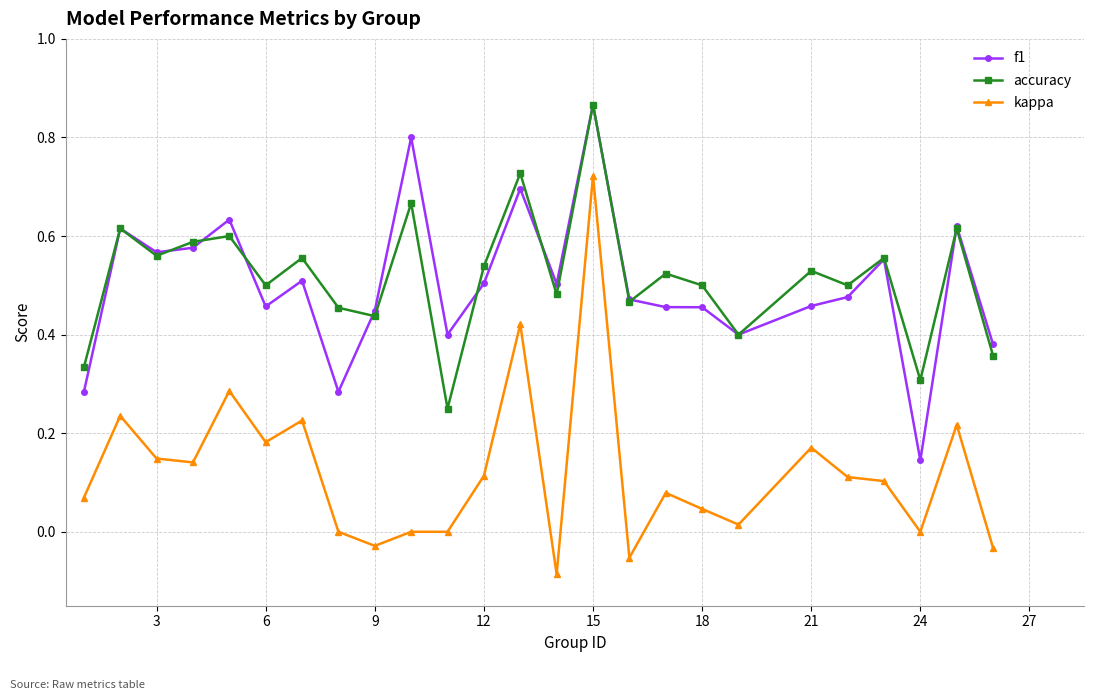

True or false: f1 has more than 1 points higher than both neighbors.

True